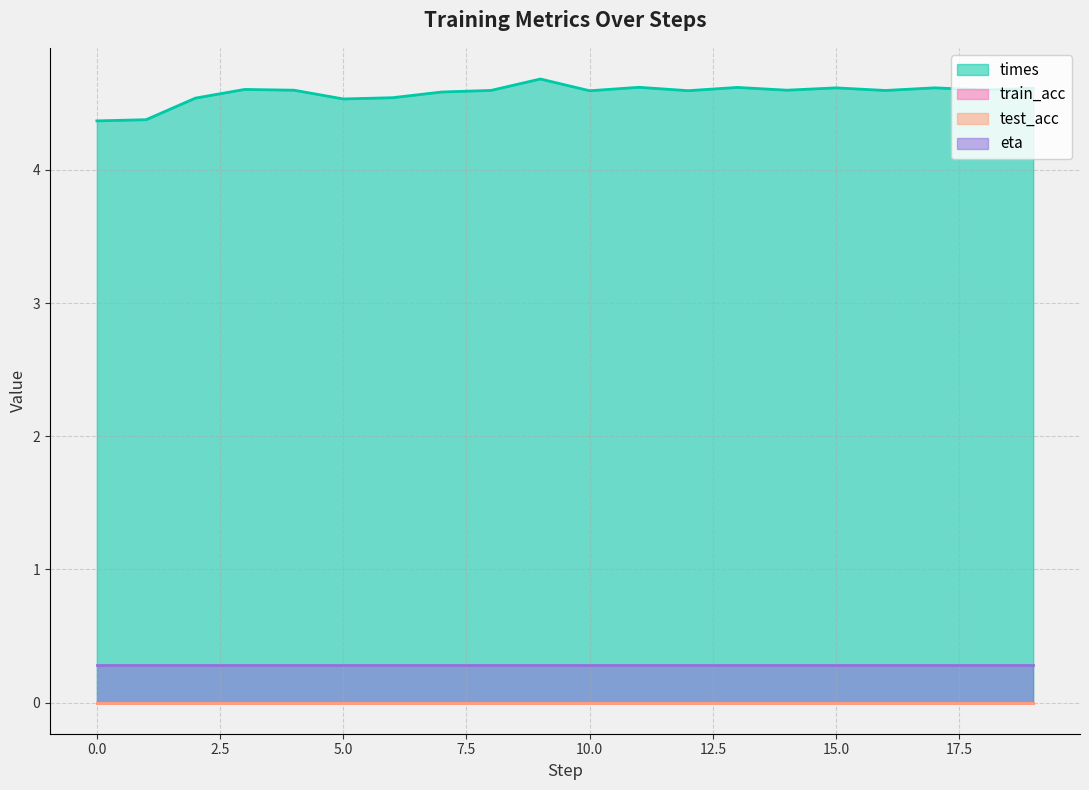

Between 2 and 14, which series saw the biggest shift?

times